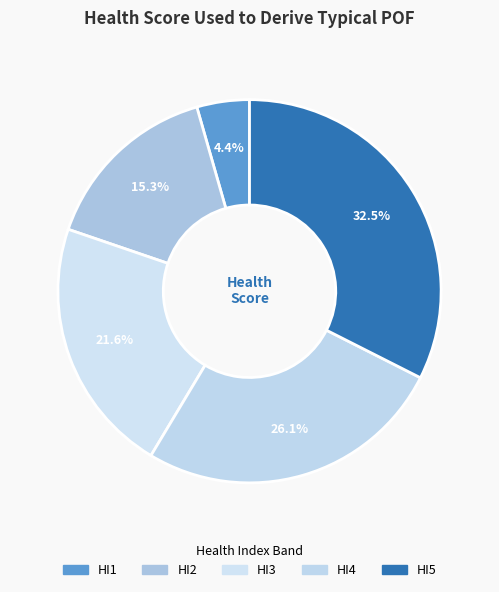

How many segments does this pie chart have?

5